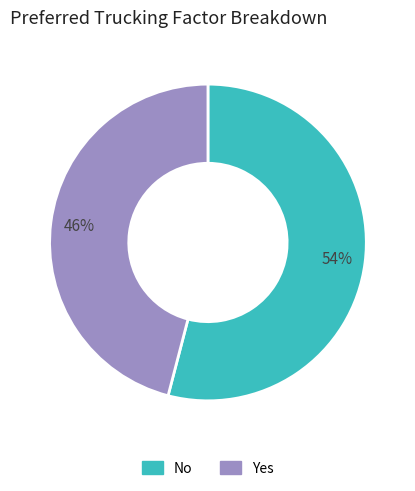

Which slice is the largest?

No